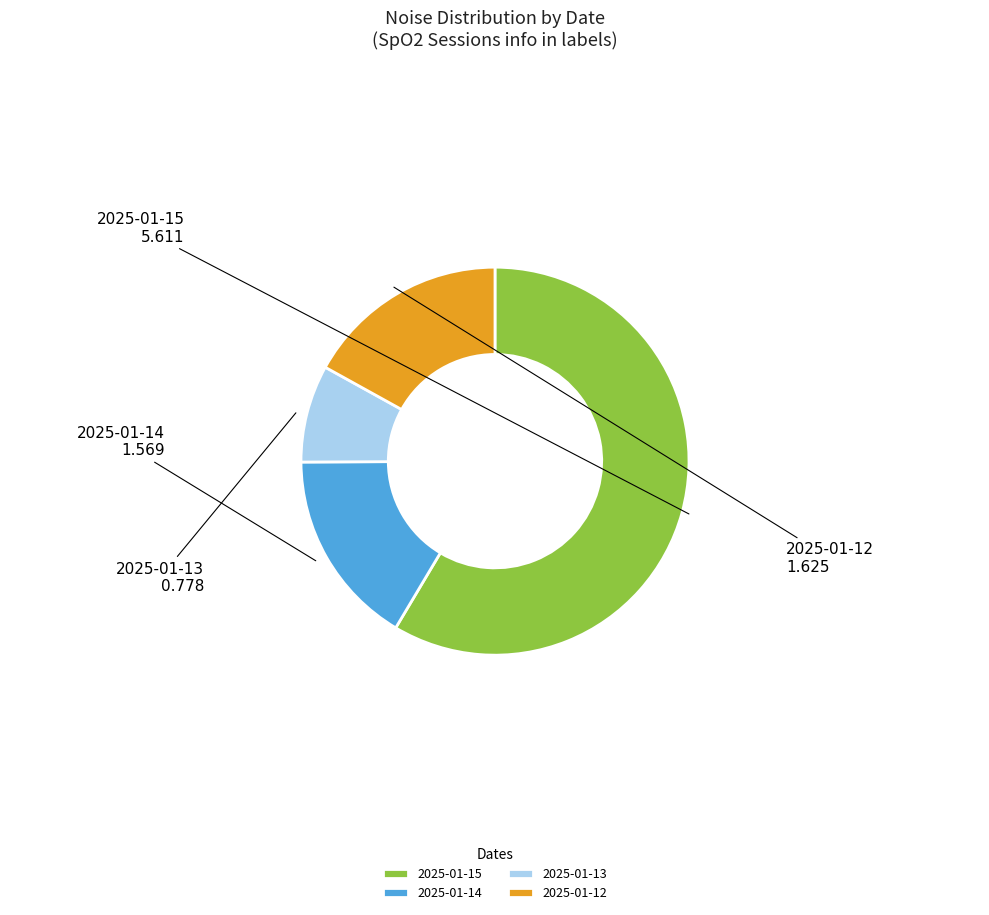

What is the smallest slice in the pie chart?

2025-01-13